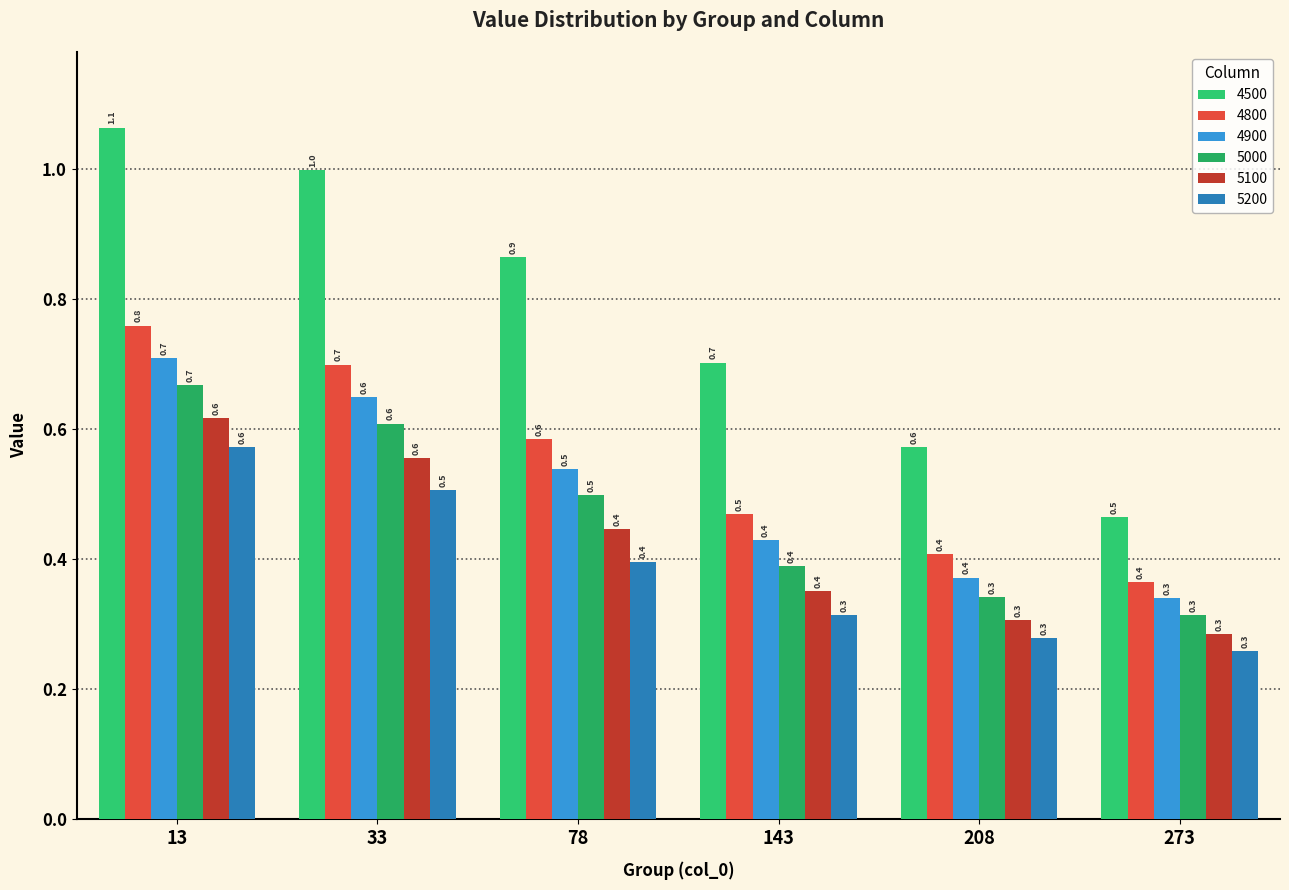

What is the sum of all 4900 values?

3.0